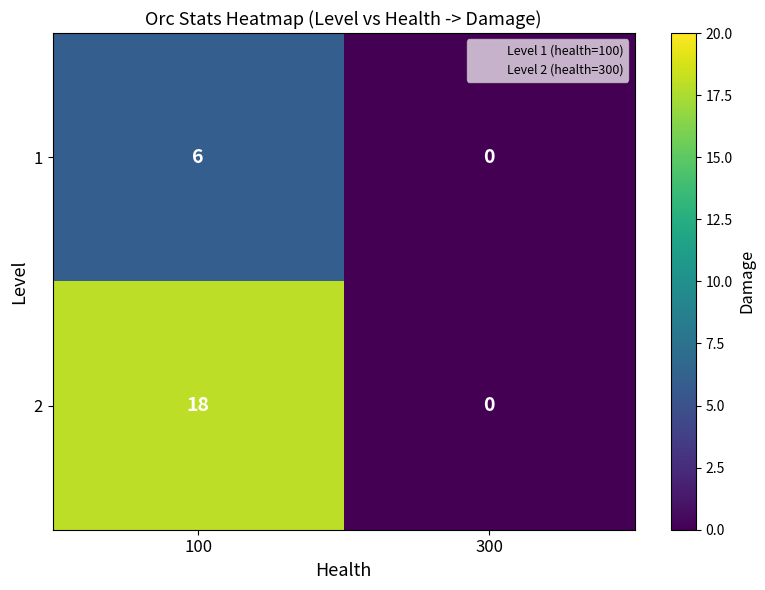

List the series in order of their peak value, lowest first.

1, 2